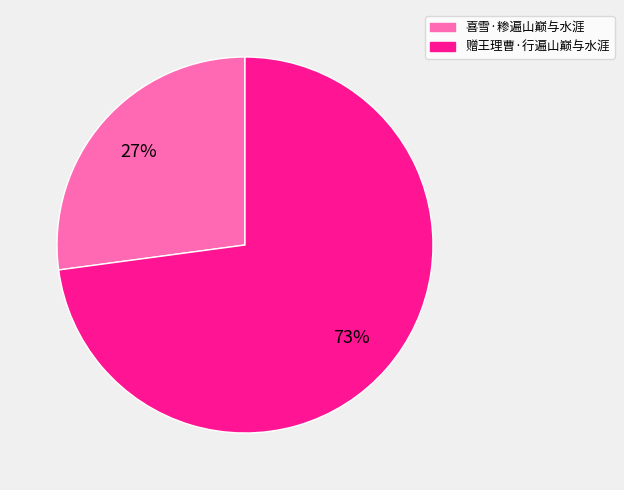

Approximately how many times larger is the value at 喜雪·糁遍山巅与水涯 compared to 赠王理曹·行遍山巅与水涯?

0.4